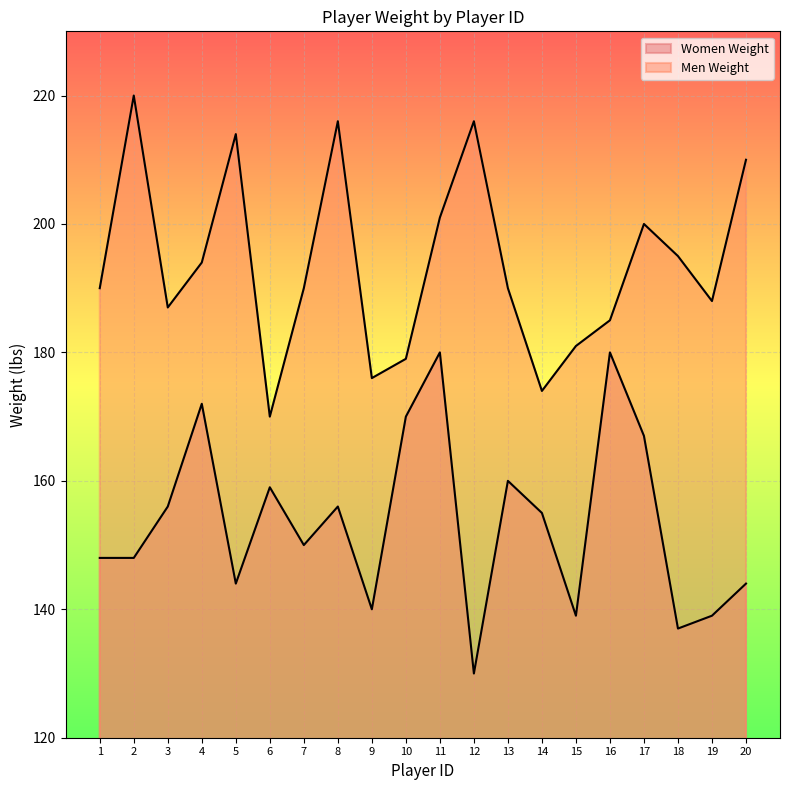

True or false: the data has more than 1 interior local peaks.

True